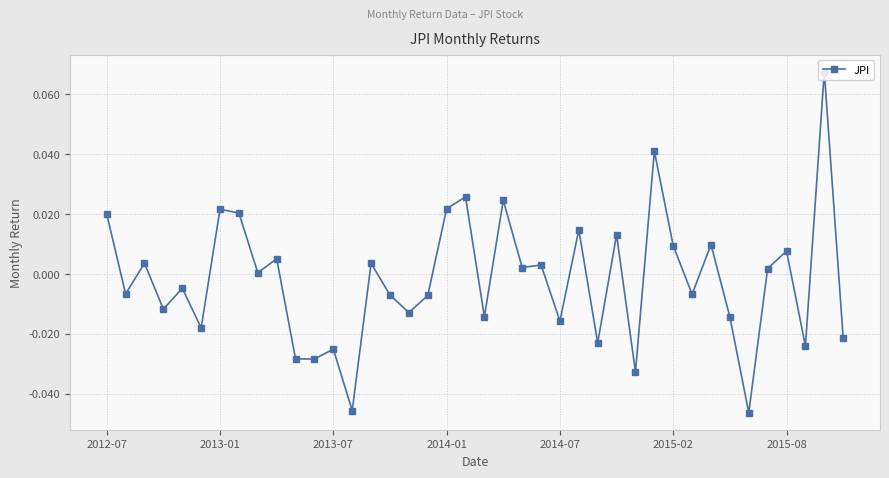

True or false: the data has more than 1 interior local peaks.

True